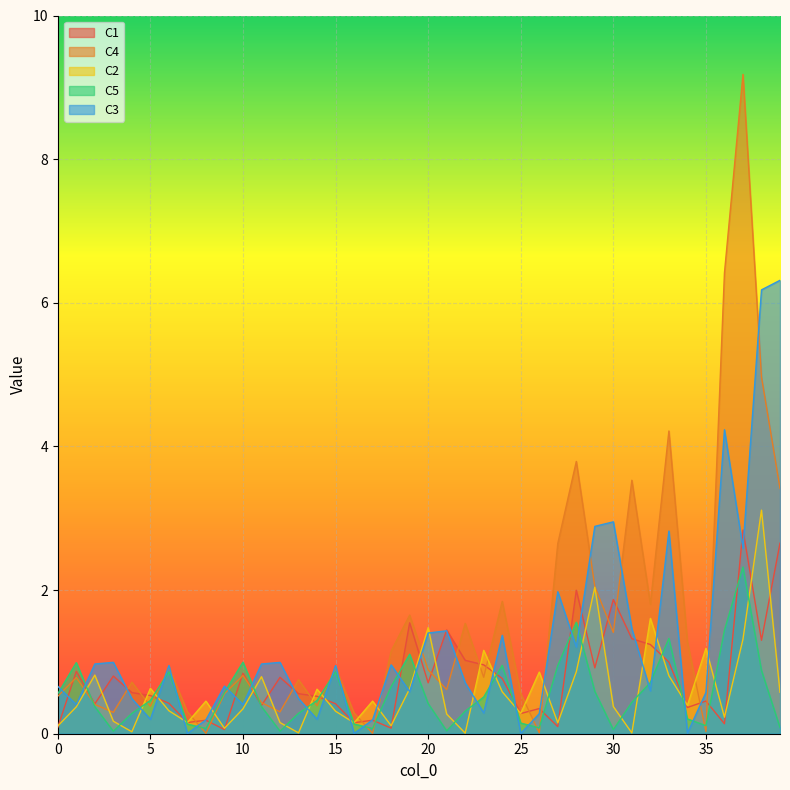

Reading left to right, transcribe all the data shown in this chart.

C1: 0.1	0.9	0.4	0.8	0.6	0.5	0.4	0.2	0.2	0.1	0.8	0.4	0.8	0.6	0.5	0.4	0.2	0.2	0.1	1.5	0.7	1.4	1.0	1.0	0.8	0.3	0.3	0.1	2.0	0.9	1.9	1.3	1.2	1.0	0.4	0.5	0.1	2.8	1.3	2.7
C4: 0.5	0.8	0.4	0.3	0.7	0.4	0.9	0.3	0.0	0.6	0.8	0.4	0.3	0.8	0.4	0.9	0.3	0.0	1.1	1.7	0.9	0.6	1.5	0.8	1.8	0.6	0.0	2.6	3.8	2.0	1.4	3.5	1.8	4.2	1.3	0.0	6.4	9.2	5.0	3.4
C2: 0.1	0.4	0.8	0.2	0.0	0.6	0.3	0.2	0.5	0.1	0.3	0.8	0.2	0.0	0.6	0.3	0.2	0.5	0.1	0.6	1.5	0.3	0.0	1.2	0.6	0.3	0.9	0.2	0.9	2.0	0.4	0.0	1.6	0.8	0.4	1.2	0.2	1.3	3.1	0.6
C5: 0.6	1.0	0.4	0.0	0.3	0.5	0.9	0.1	0.1	0.6	1.0	0.4	0.0	0.3	0.5	0.9	0.1	0.1	0.7	1.1	0.4	0.0	0.3	0.5	1.0	0.1	0.1	0.9	1.6	0.6	0.1	0.4	0.7	1.3	0.2	0.1	1.4	2.3	0.9	0.1
C3: 0.7	0.4	1.0	1.0	0.5	0.2	0.9	0.0	0.2	0.7	0.4	1.0	1.0	0.5	0.2	0.9	0.0	0.2	1.0	0.6	1.4	1.4	0.7	0.3	1.4	0.0	0.3	2.0	1.2	2.9	3.0	1.5	0.6	2.8	0.0	0.6	4.2	2.6	6.2	6.3